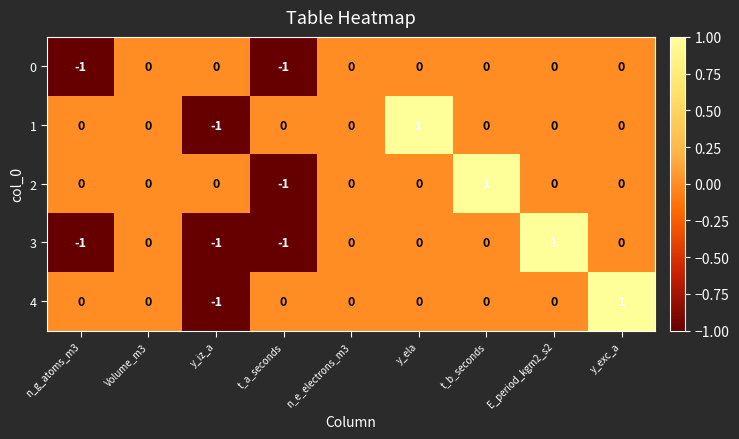

How many 1 values are between 0 and 1?

8